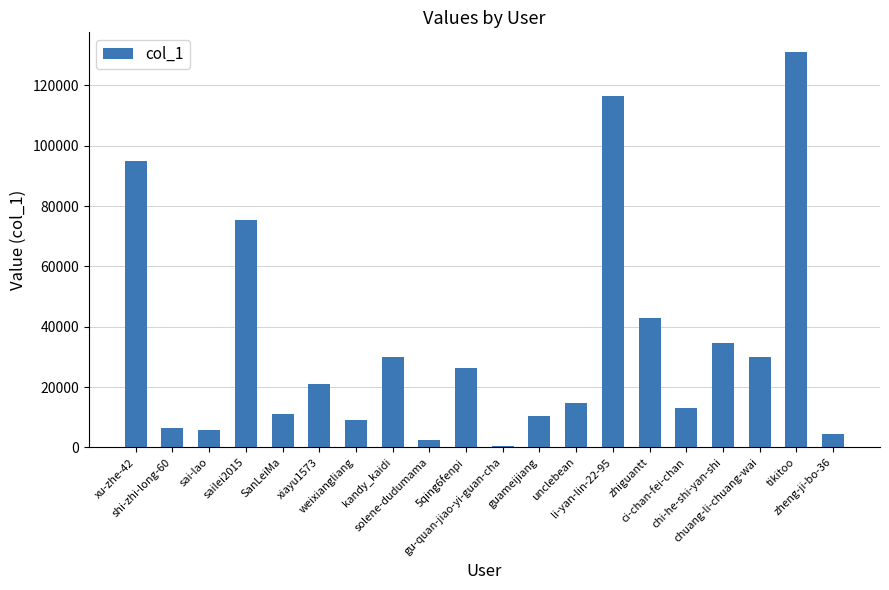

What is the label of the 4th bar from the right?

chi-he-shi-yan-shi